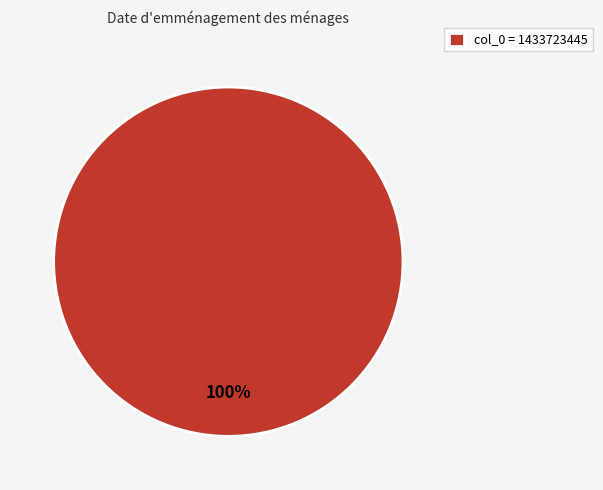

Is it true that col_0 = 1433723445 is 92% of the pie?

False